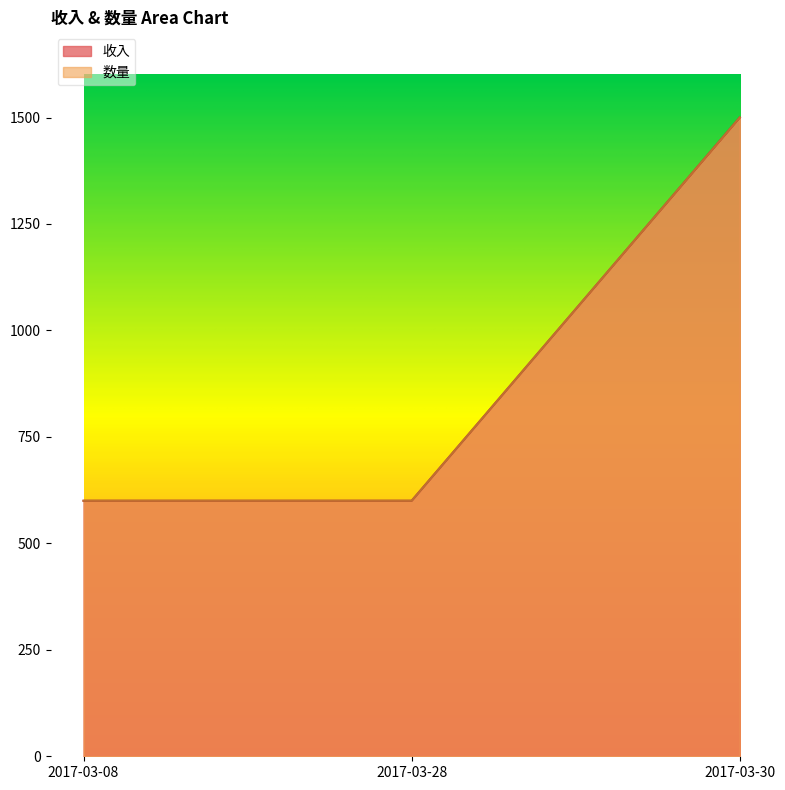

What is the sum of the 数量 values at 2017-03-08 and 2017-03-28?

1200